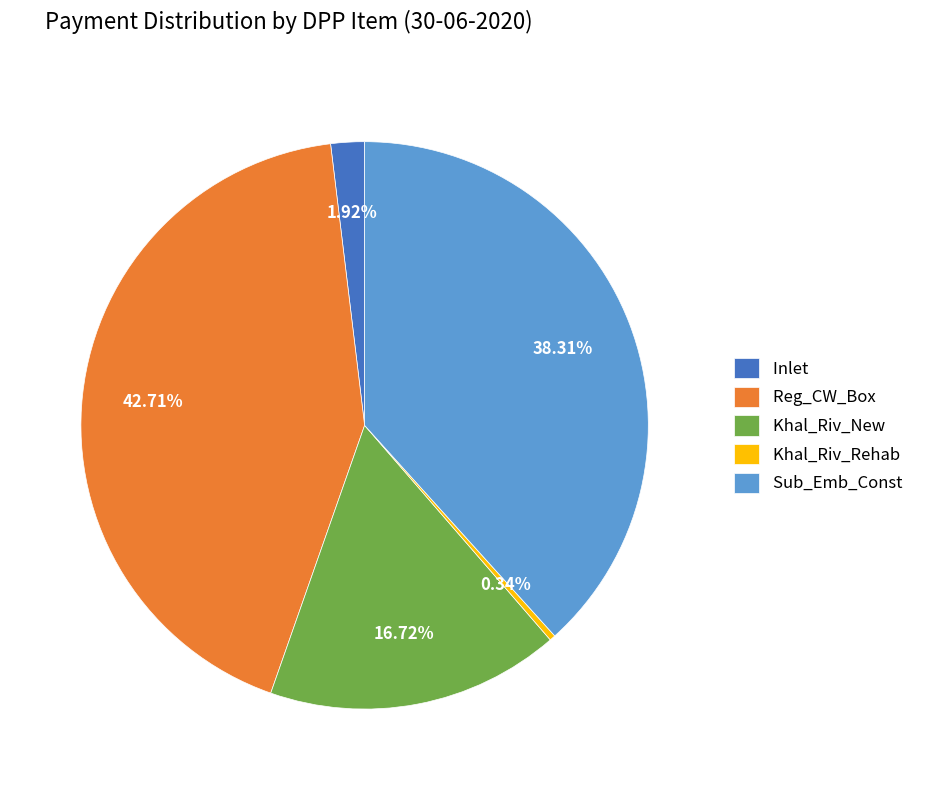

Does Inlet account for over 50% of the chart?

No